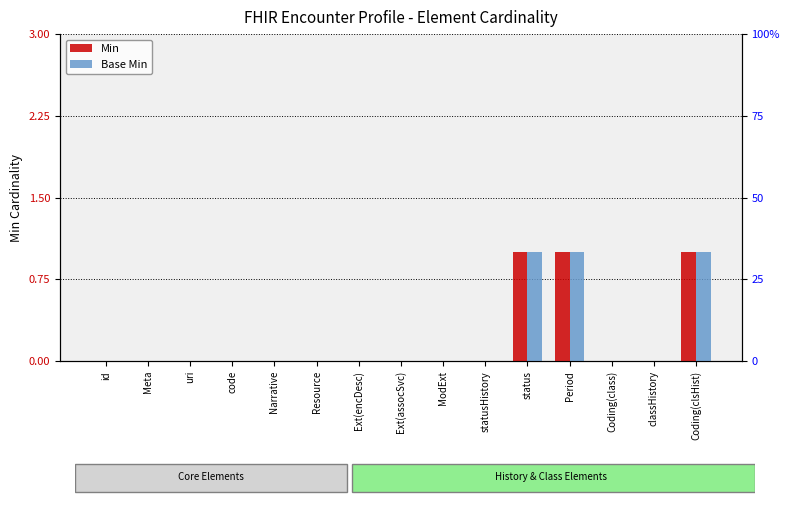

Is the value of Base Min at Period greater than the value of Min at code?

Yes